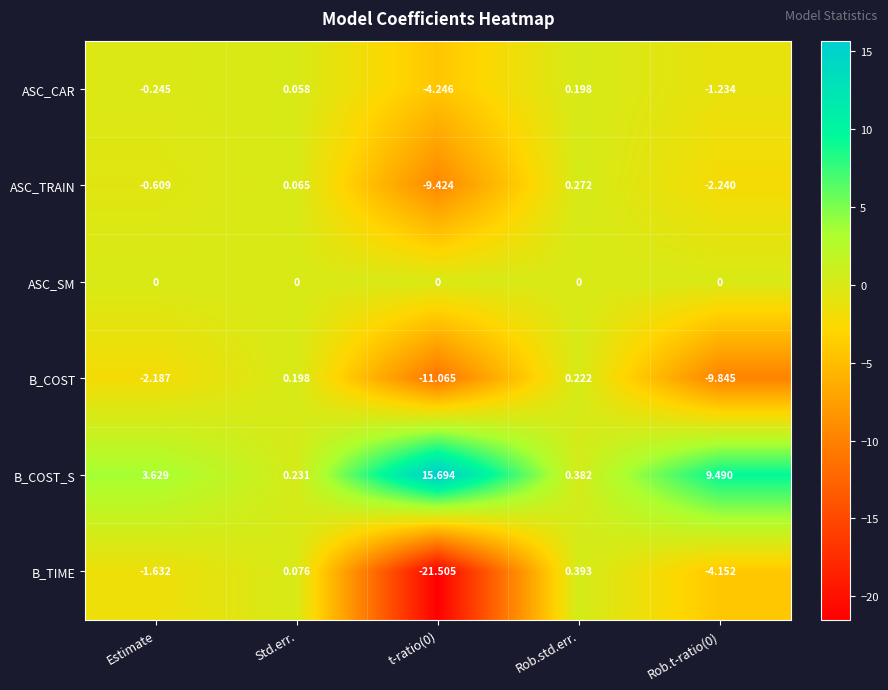

Which series has the largest range (max minus min)?

B_TIME